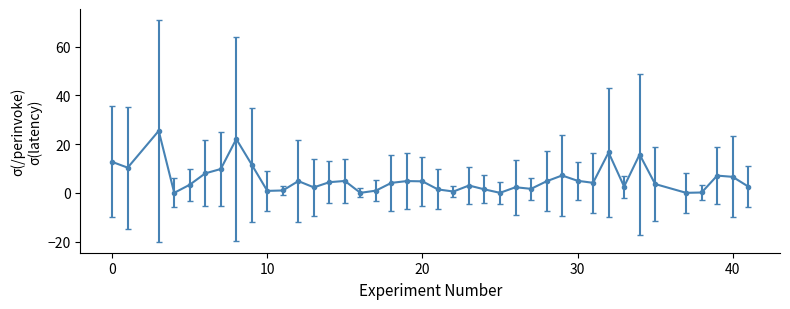

True or false: the data has more than 0 interior local peaks.

True